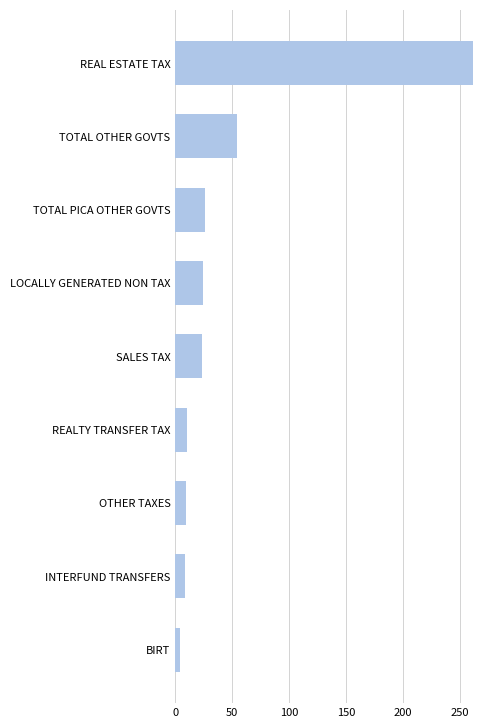

Between OTHER TAXES and BIRT, which is larger?

OTHER TAXES